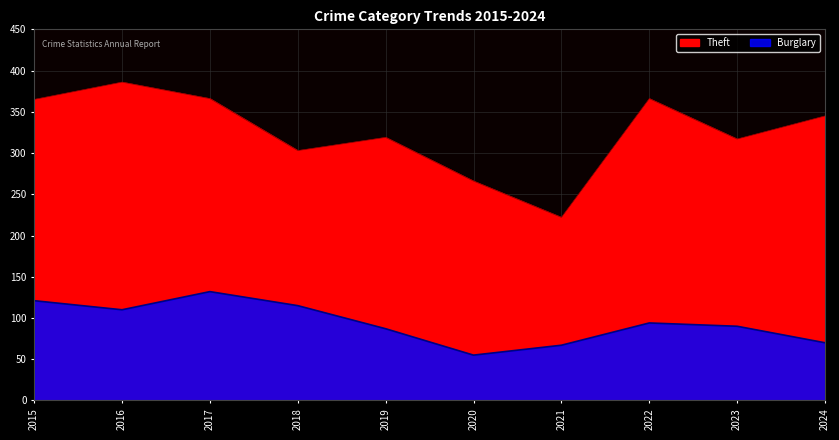

Does the chart have visible grid lines?

Yes